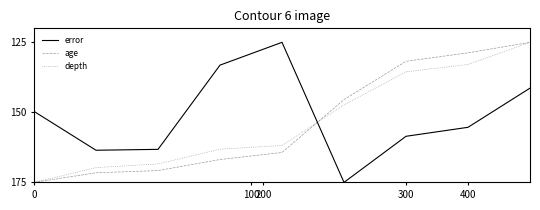

After their last crossing, which series has the higher values: depth or error?

error